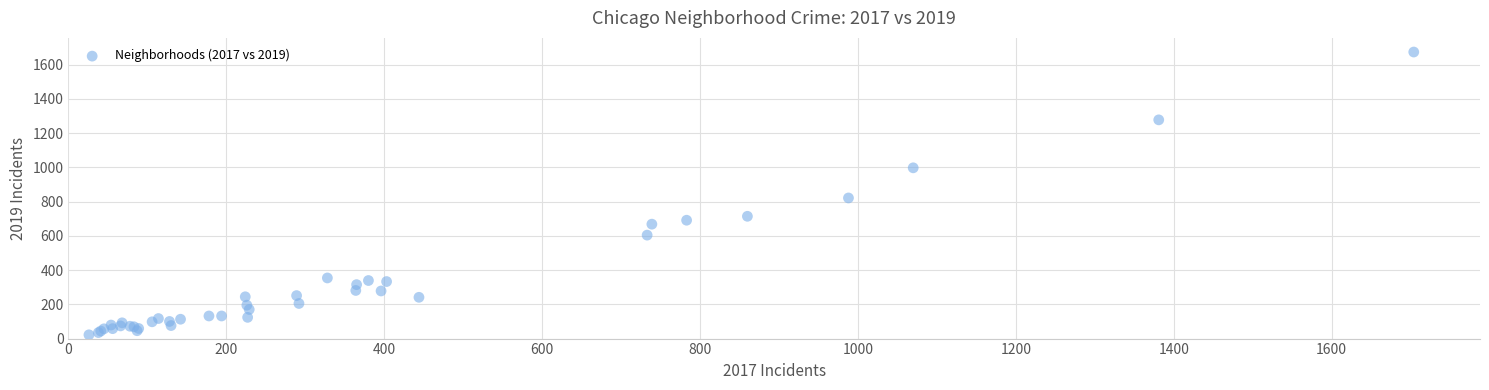

What Y value in the scatter plot is closest to 847?

821